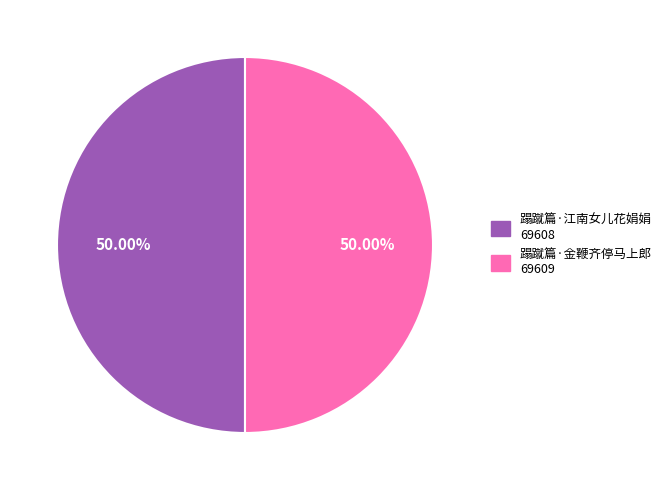

To the nearest percent, what percentage of the pie is 蹋蹴篇·江南女儿花娟娟?

50%